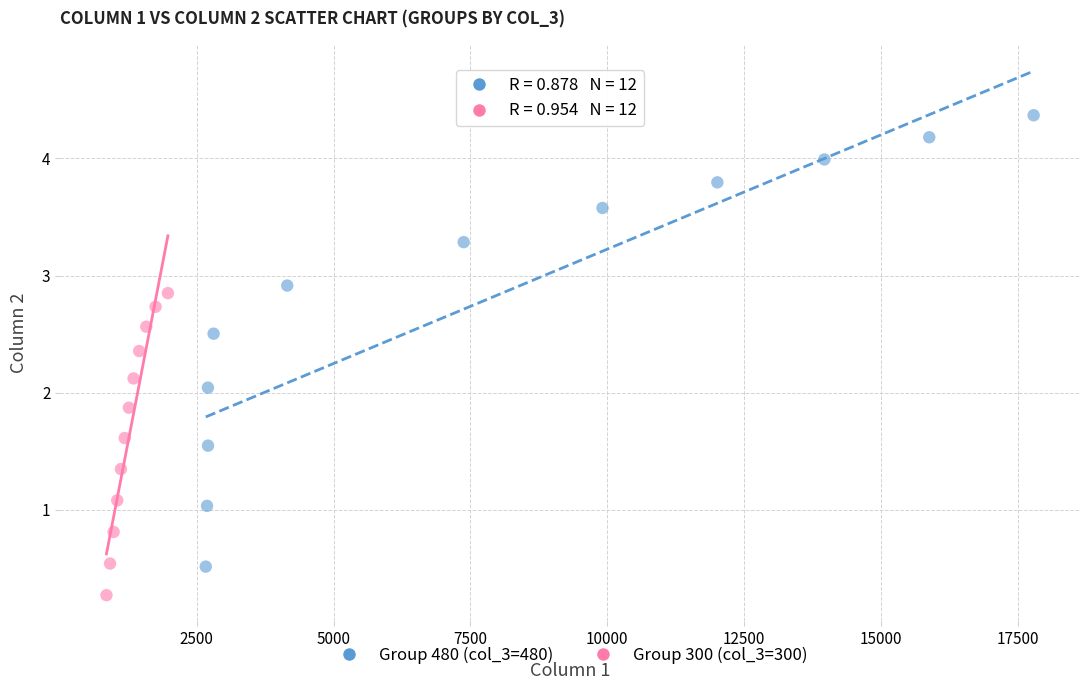

Which series contains the lowest Y value?

Group 300 (col_3=300)